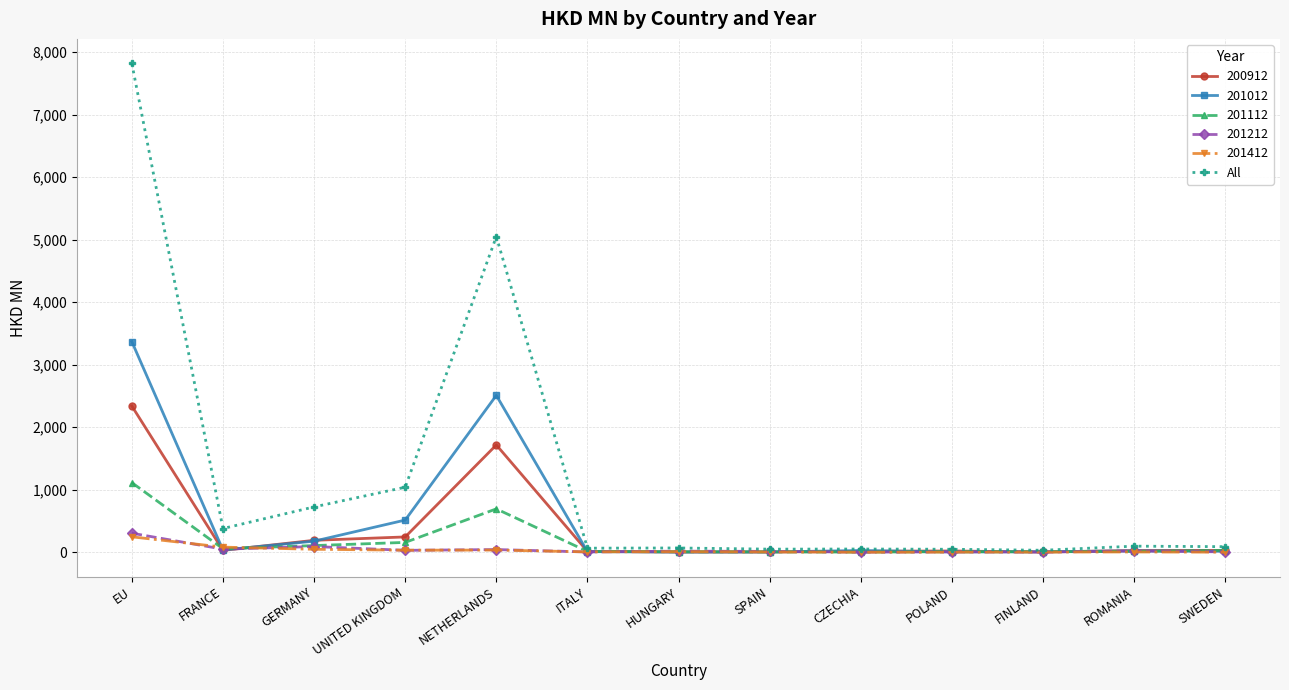

What is the smallest value displayed?

1.3